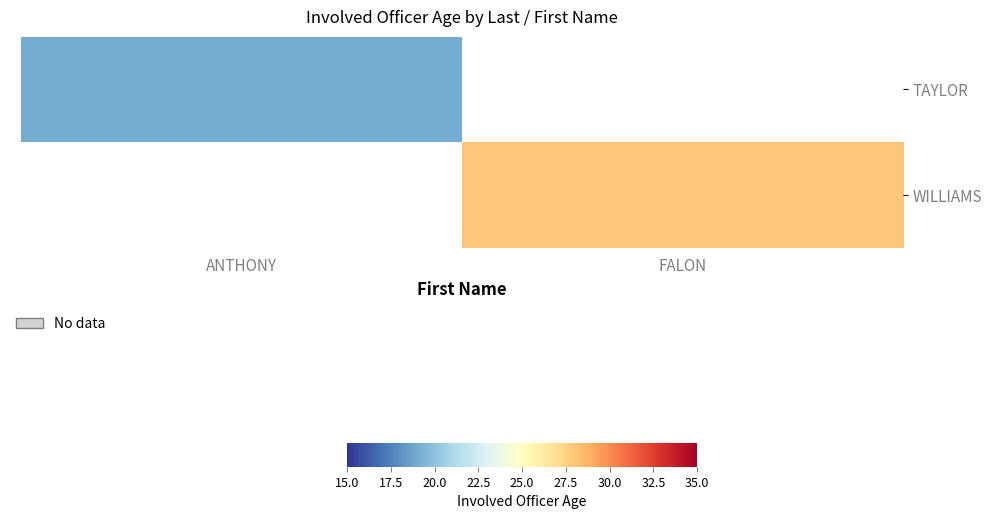

Count the number of categories in the chart.

2